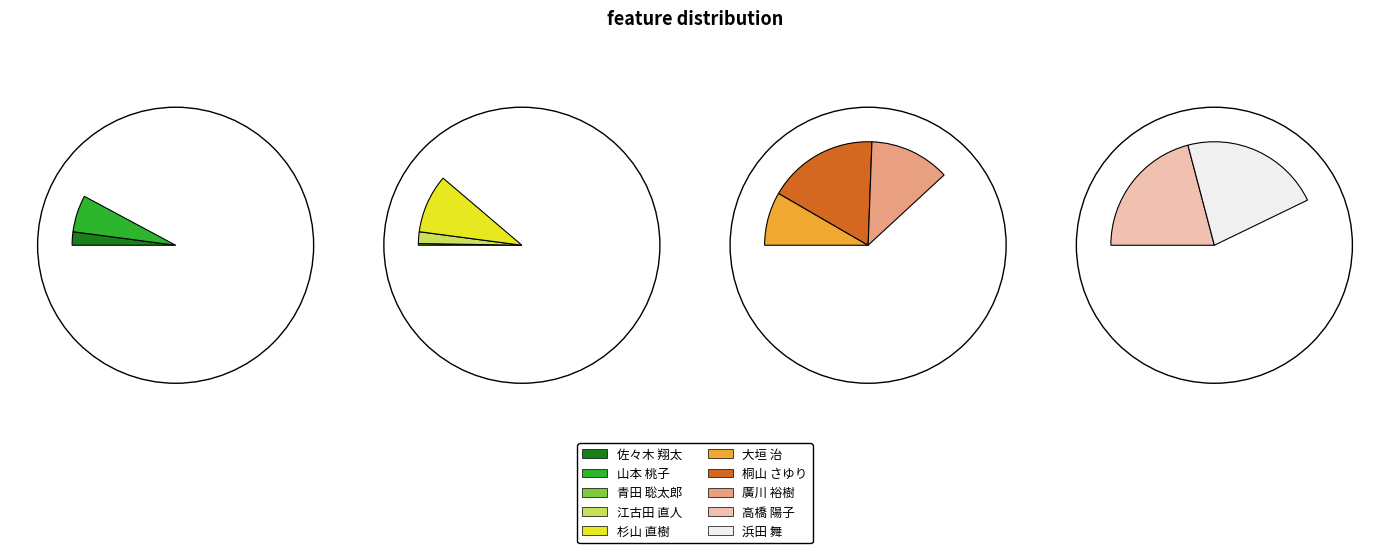

To the nearest percent, what is the average slice percentage?

10%